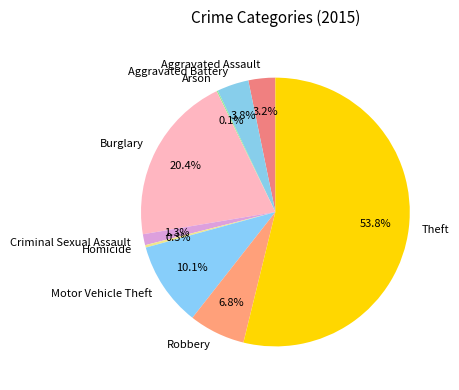

Is it true that Motor Vehicle Theft is 10% of the pie?

True